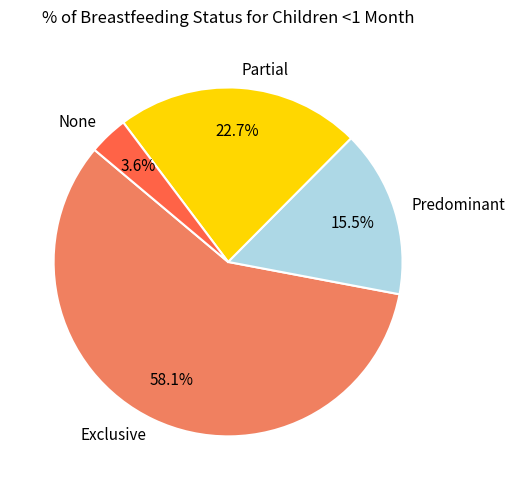

True or false: Exclusive accounts for 58% of the total.

True